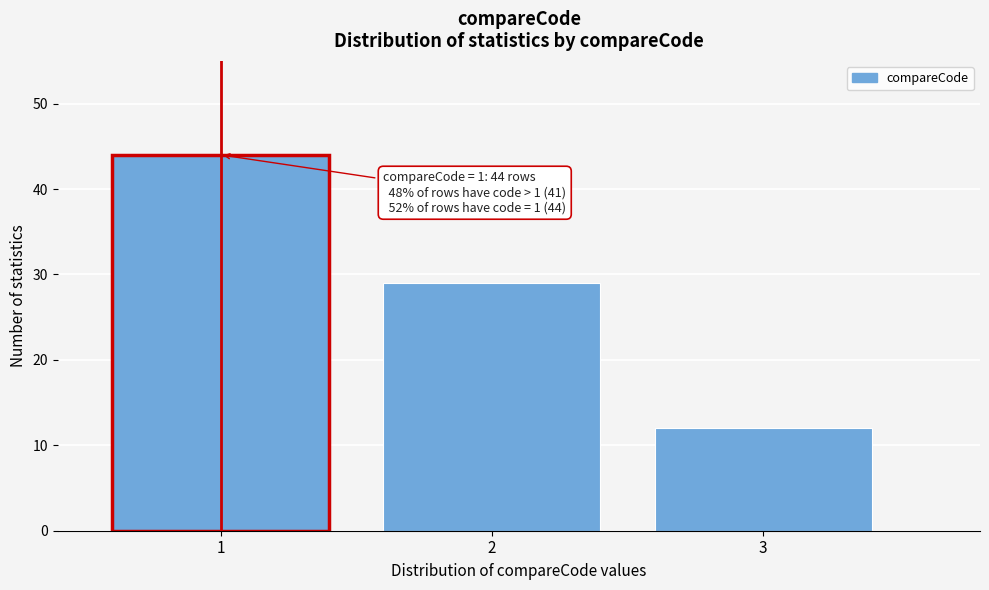

Reading right to left, extract all data points from this chart.

12	29	44